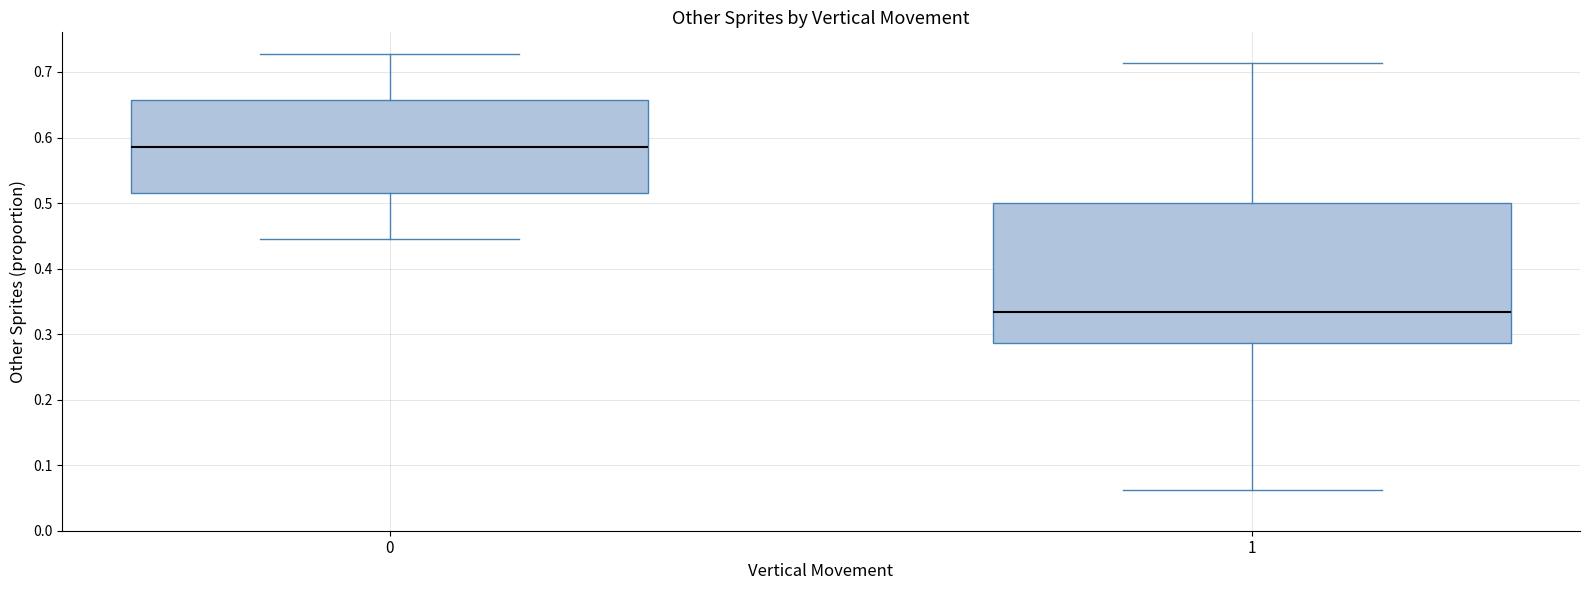

Which box's median line is the highest?

0